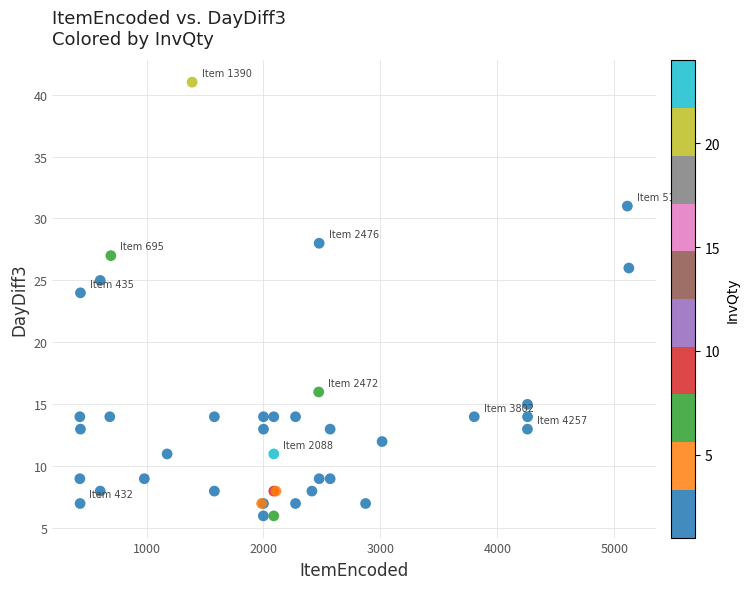

What Y value in the scatter plot is closest to 23?

24